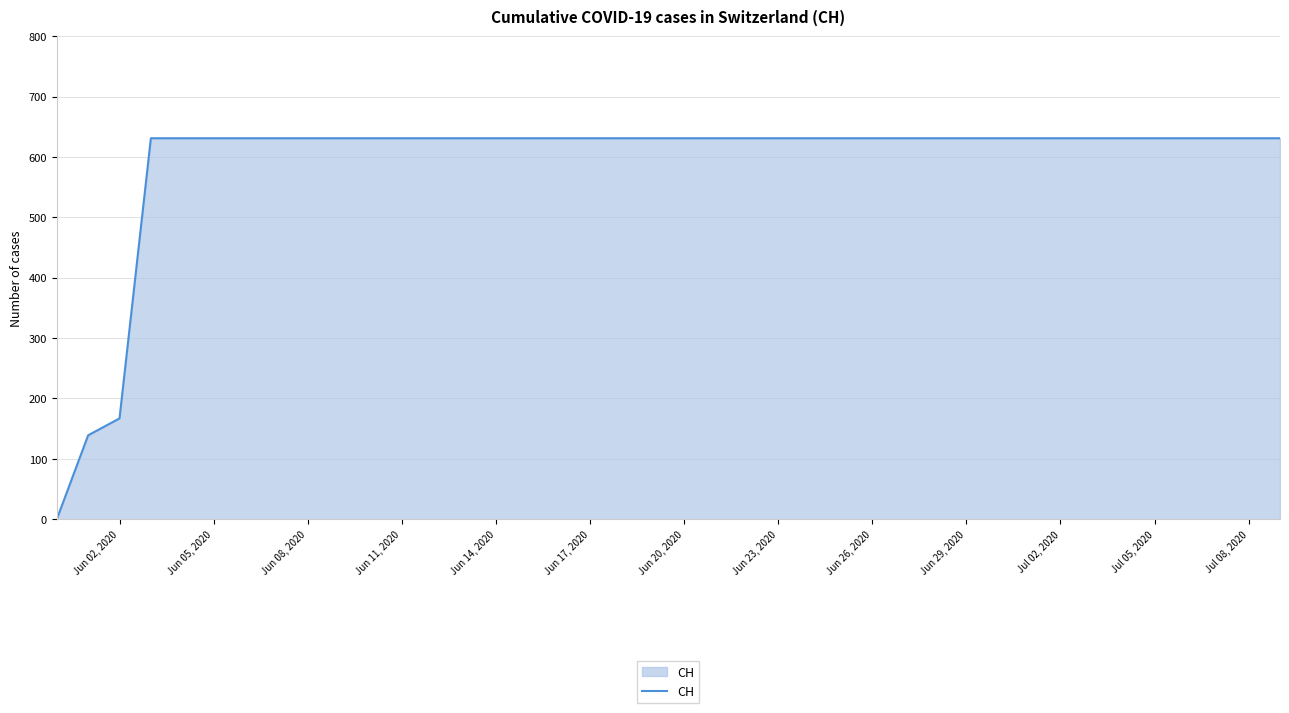

Reading left to right, transcribe all the data shown in this chart.

0	139	167	631	631	631	631	631	631	631	631	631	631	631	631	631	631	631	631	631	631	631	631	631	631	631	631	631	631	631	631	631	631	631	631	631	631	631	631	631